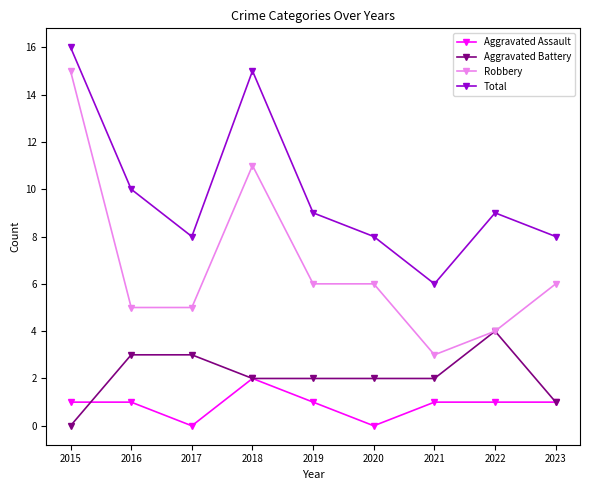

Where does the Total series first go above 9?

2015